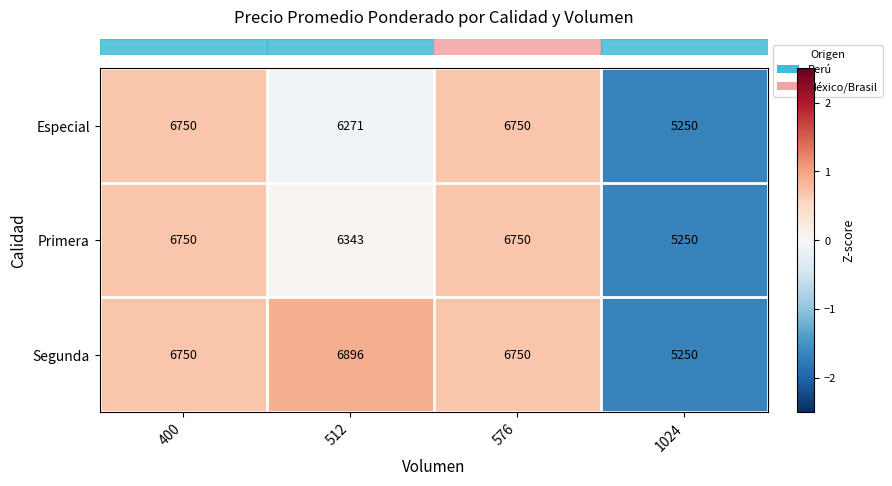

What is the total value across all series at 1024?

15750